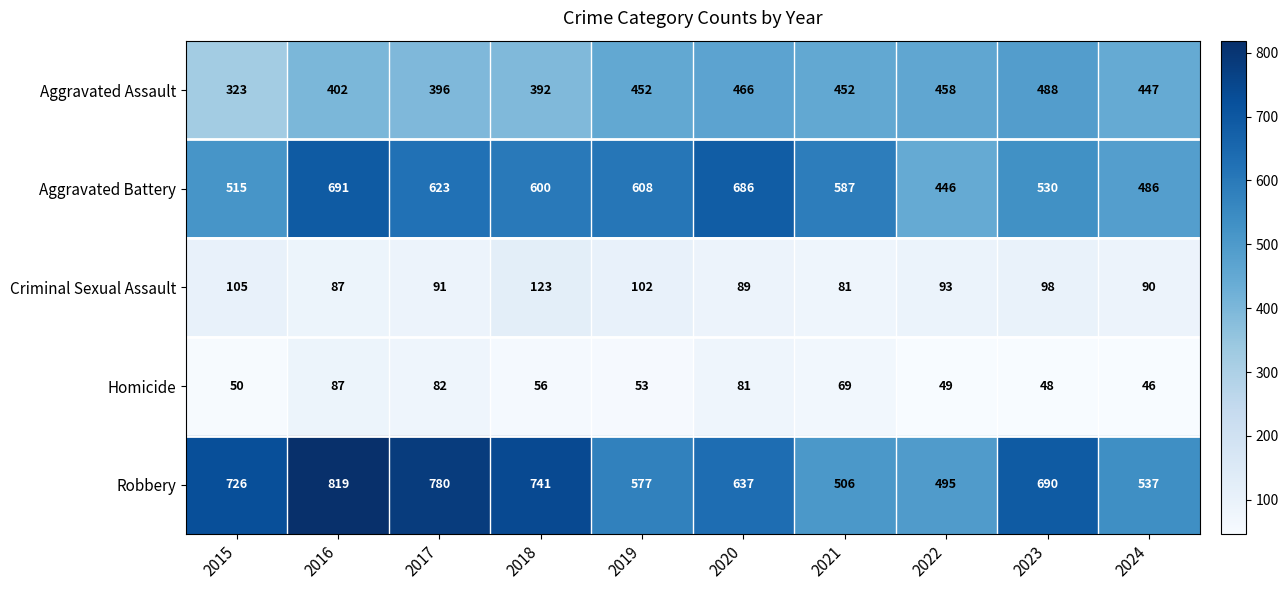

What is the maximum value shown in the chart?

819